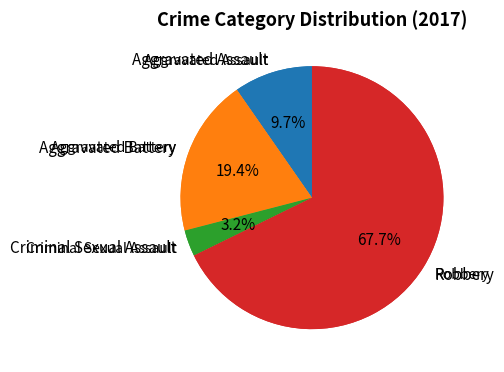

Does Robbery represent more than half of the total?

Yes